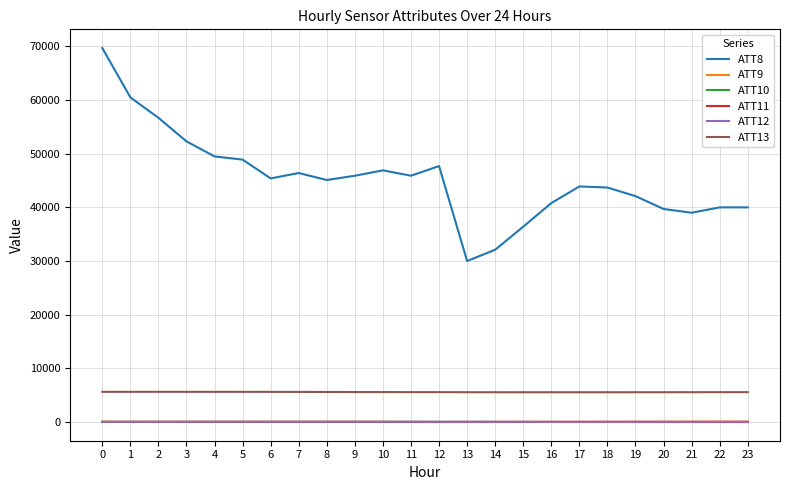

True or false: ATT12 and ATT13 intersect in this chart.

False